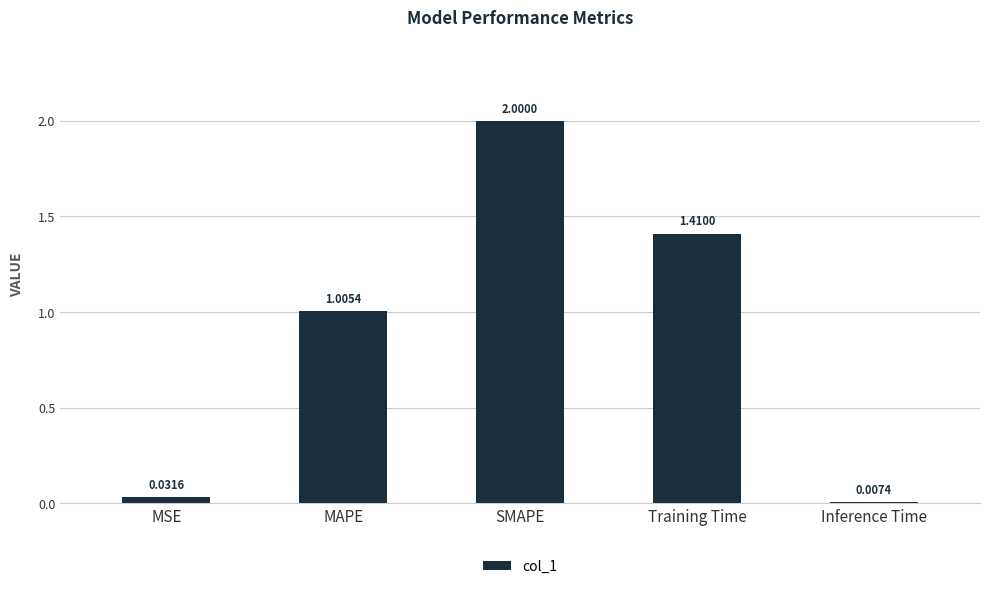

What position from the left is Training Time?

4